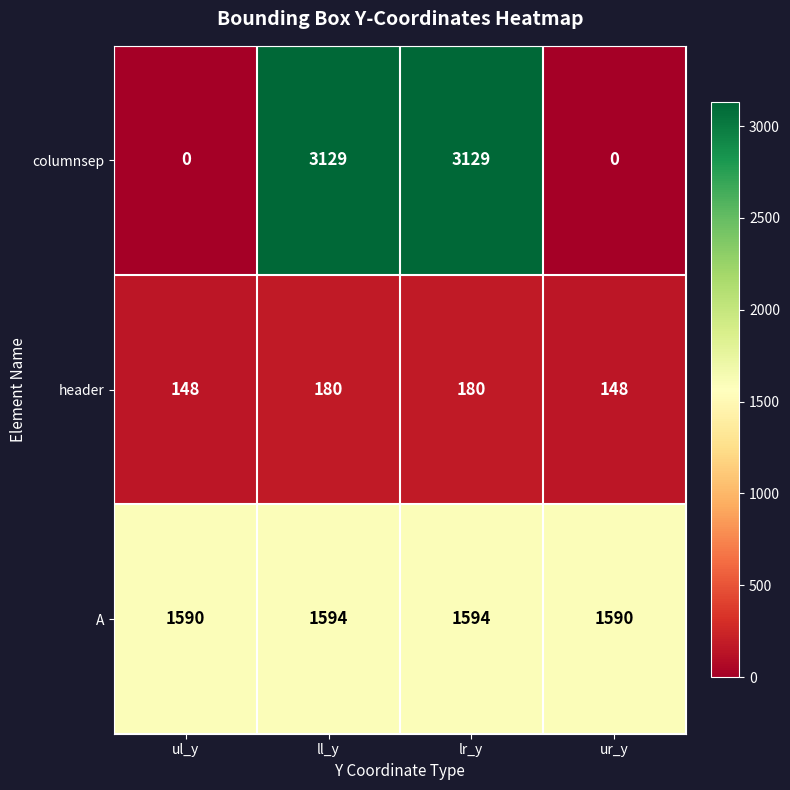

What is the difference between the columnsep values at ur_y and lr_y?

3129